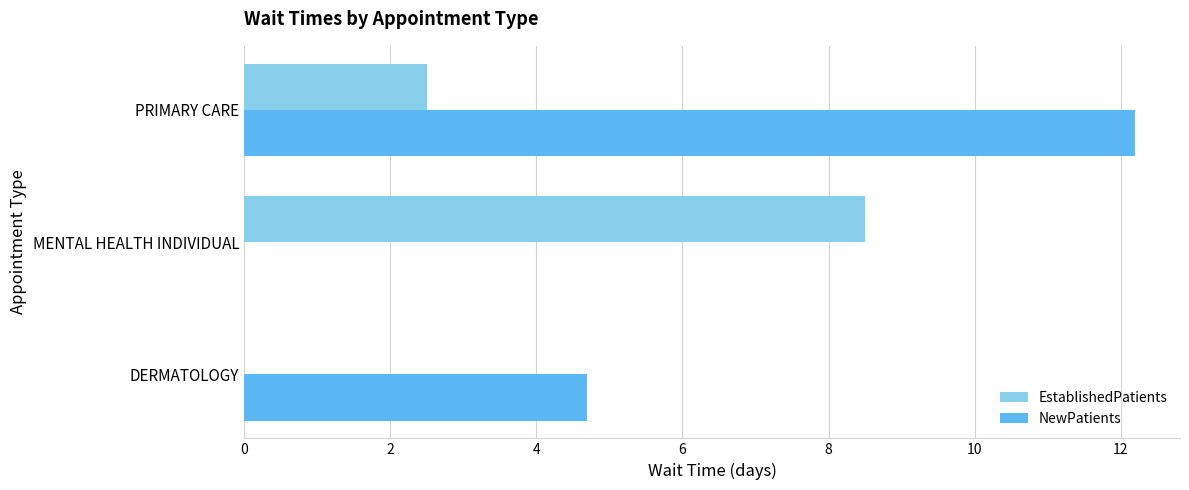

How many data points does each series have?

3